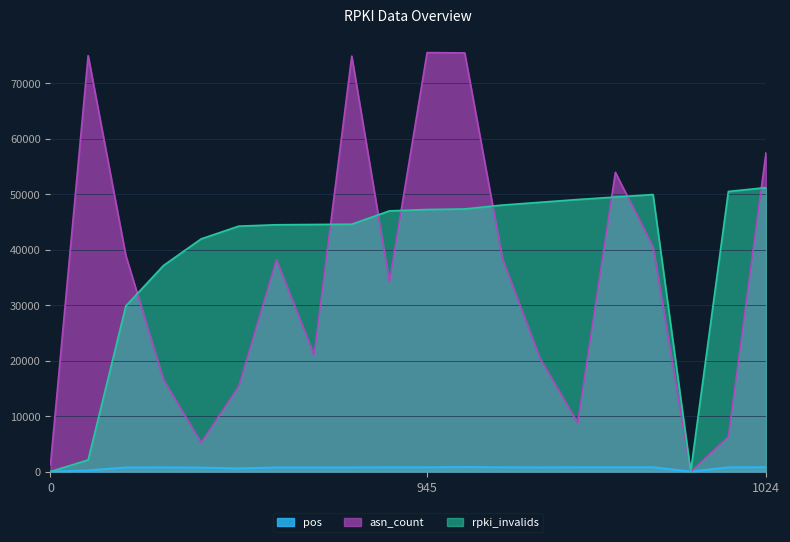

Reading left to right, what are all the values shown in this chart?

rpki_invalids: 0=0.0	42=2100.0	597=29850.0	743=37150.0	839=41950.0	885=44250.0	890=44500.0	891=44550.0	892=44600.0	940=47000.0	945=47250.0	947=47350.0	961=48050.0	971=48550.0	981=49050.0	990=49500.0	999=49950.0	1001=0.0	1010=50500.0	1024=51200.0
pos: 0=0.0	42=196.6	597=732.2	743=749.5	839=715.3	885=561.0	890=739.2	891=737.1	892=742.6	940=765.6	945=764.9	947=806.2	961=764.9	971=748.1	981=765.3	990=767.0	999=765.9	1001=0.0	1010=749.1	1024=774.4
asn_count: 0=1260.0	42=75000.0	597=38970.0	743=16590.0	839=5220.0	885=15390.0	890=38190.0	891=21030.0	892=74910.0	940=34200.0	945=75540.0	947=75480.0	961=38400.0	971=20400.0	981=8790.0	990=53940.0	999=40530.0	1001=0.0	1010=6270.0	1024=57480.0